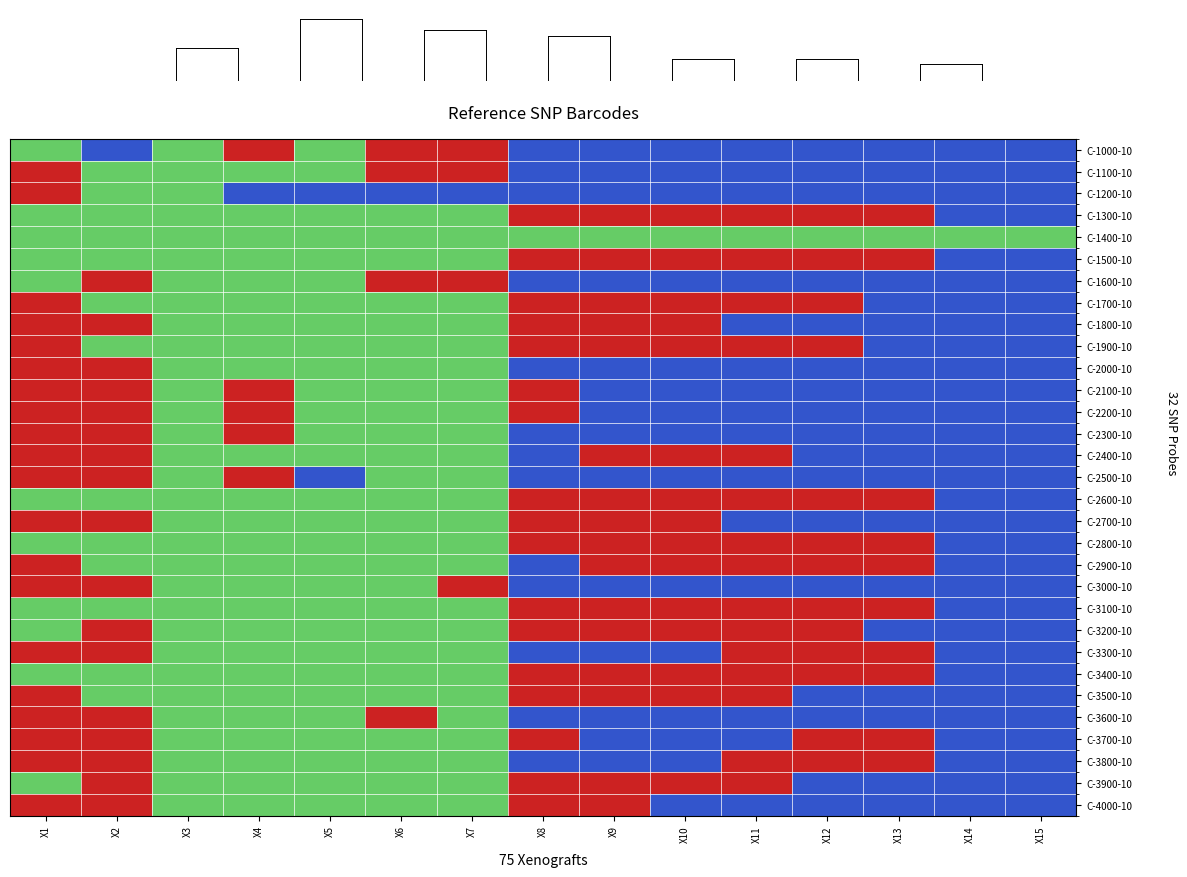

What is the greatest value displayed?

2